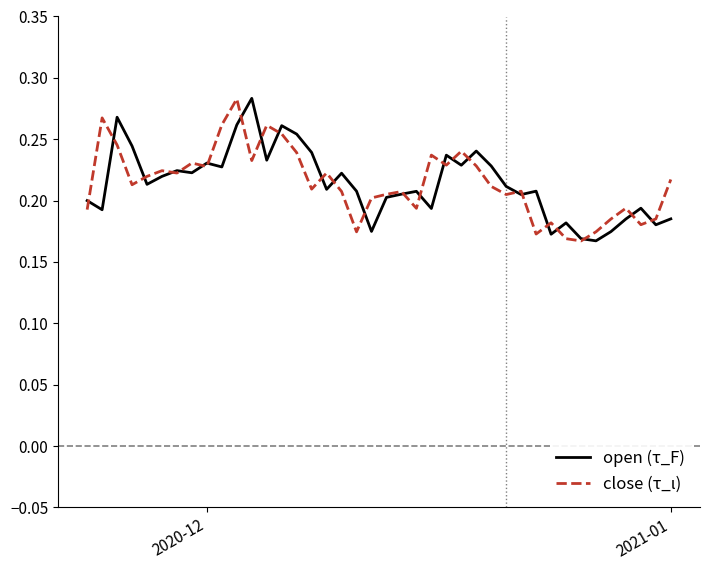

What are all the series names shown in the legend?

open (τ_F), close (τ_ι)